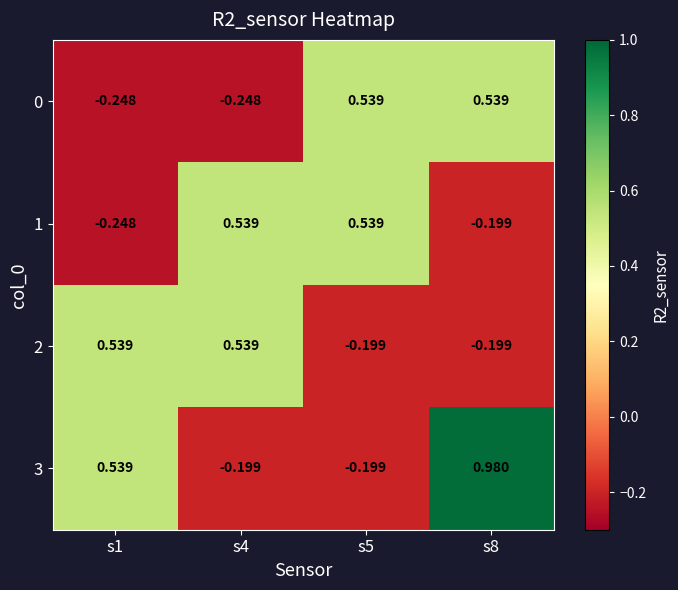

Reading right to left, extract all data points from this chart.

0: s8=0.5	s5=0.5	s4=-0.2	s1=-0.2
1: s8=-0.2	s5=0.5	s4=0.5	s1=-0.2
2: s8=-0.2	s5=-0.2	s4=0.5	s1=0.5
3: s8=1.0	s5=-0.2	s4=-0.2	s1=0.5